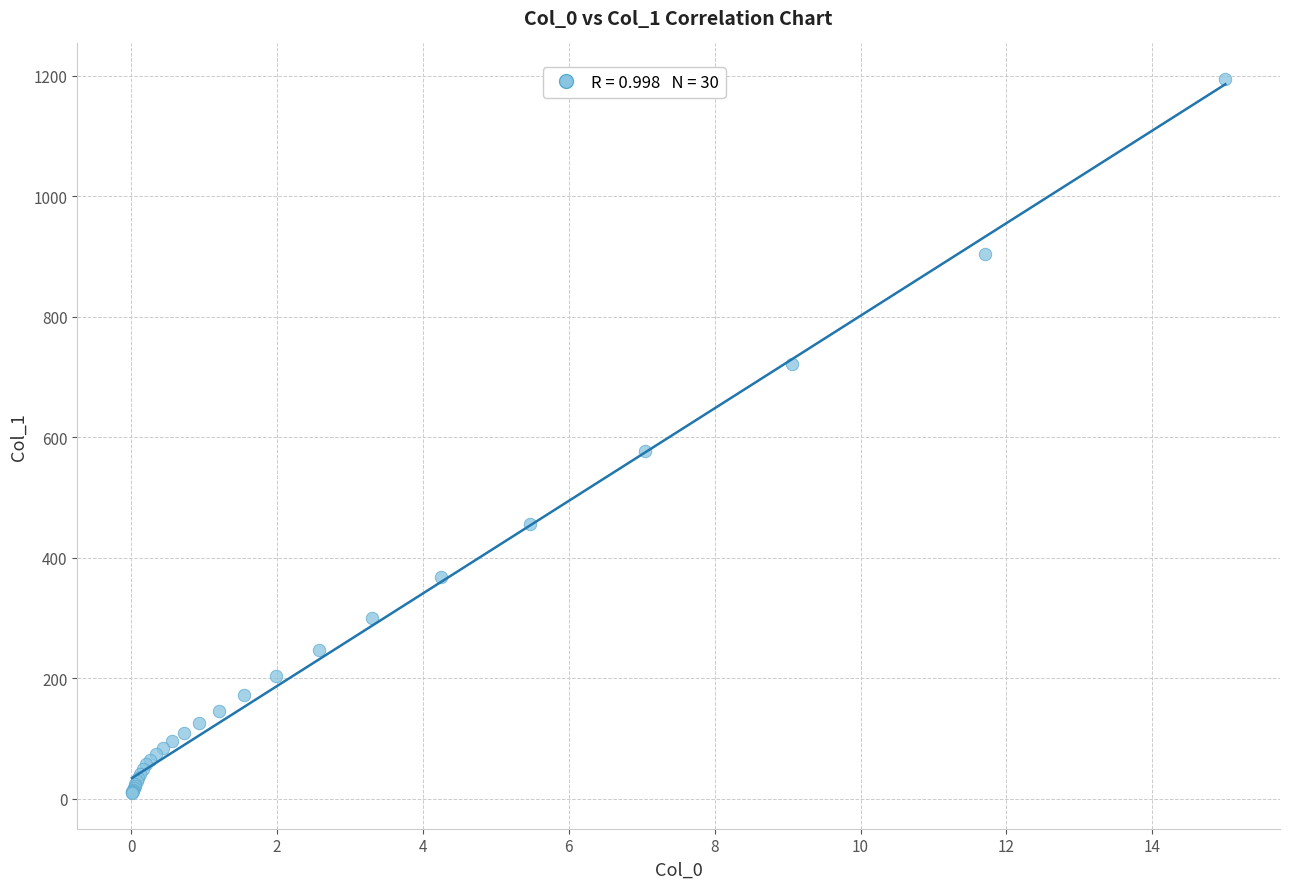

What Y value in the scatter plot is closest to 602?

576.7